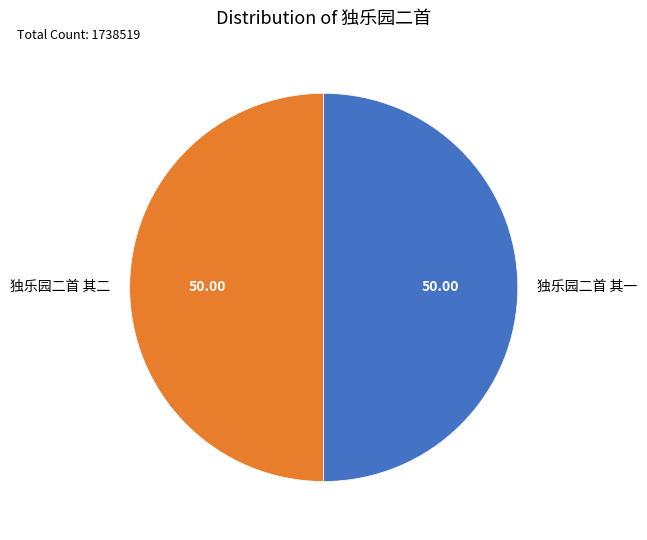

Count the number of slices in the pie.

2